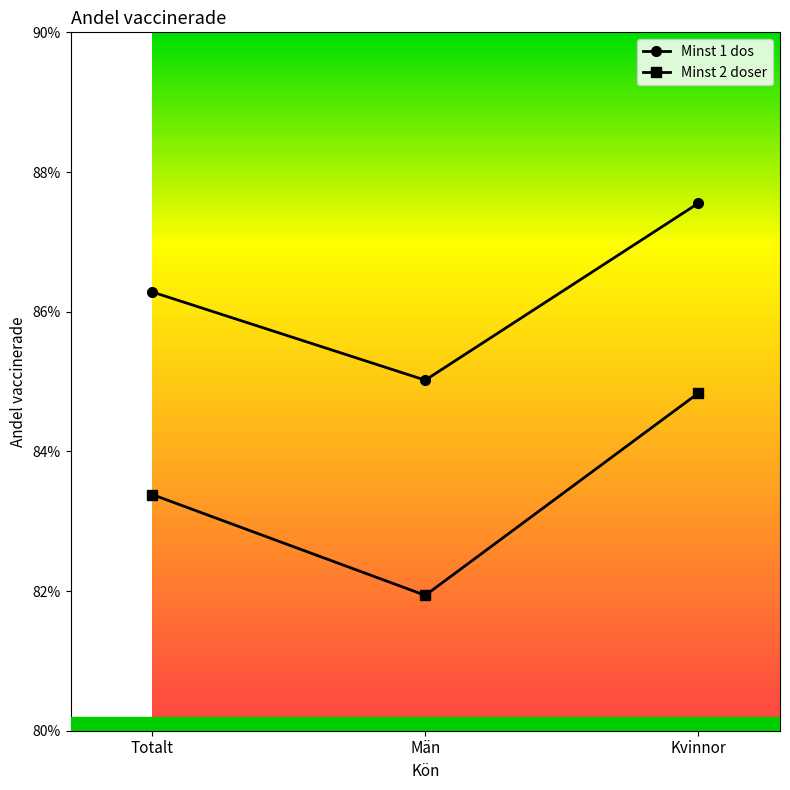

What is the smallest value displayed?

0.8